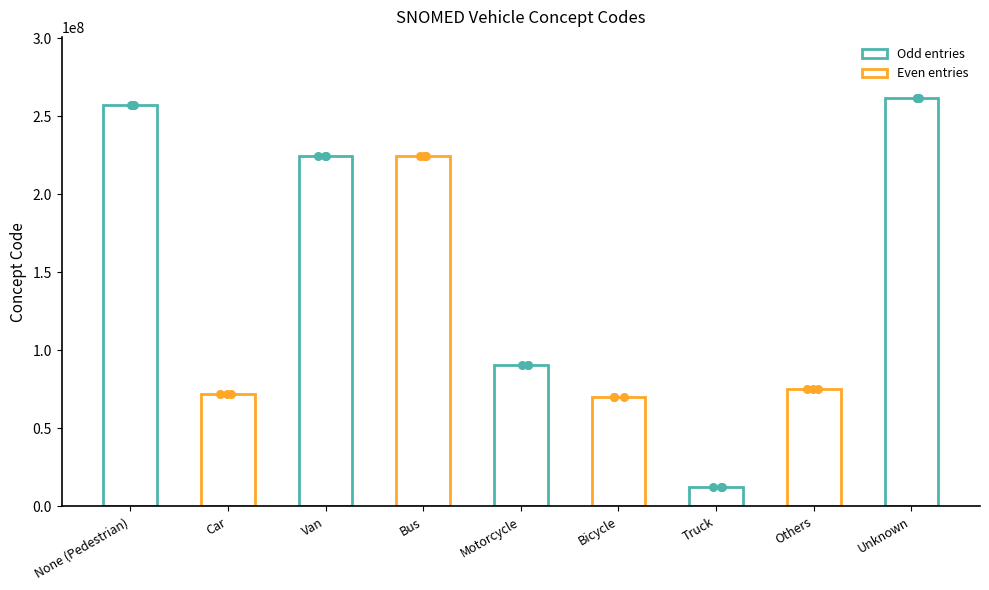

Approximately how many times larger is the value at None (Pedestrian) compared to Truck?

21.0